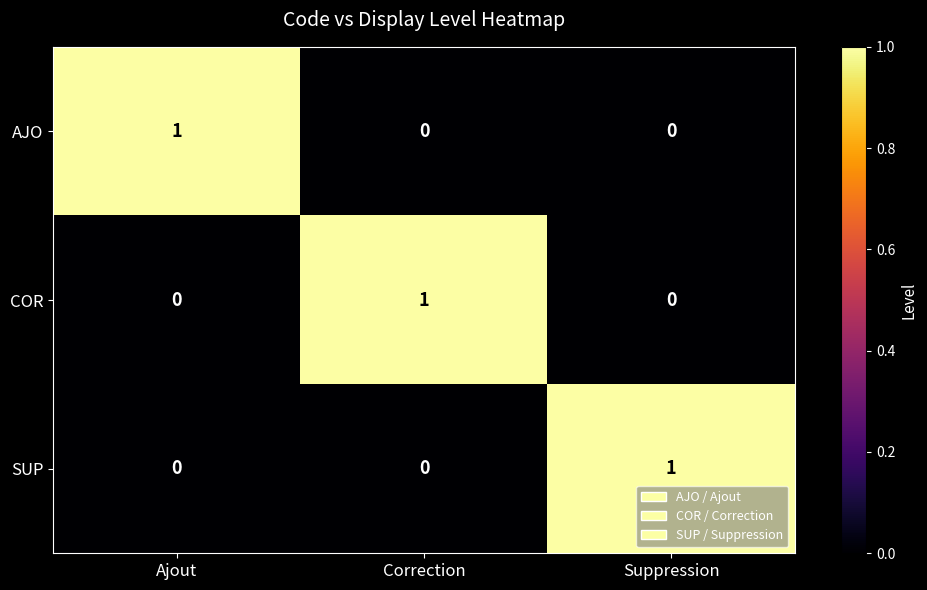

How many values in the AJO series exceed 0?

1